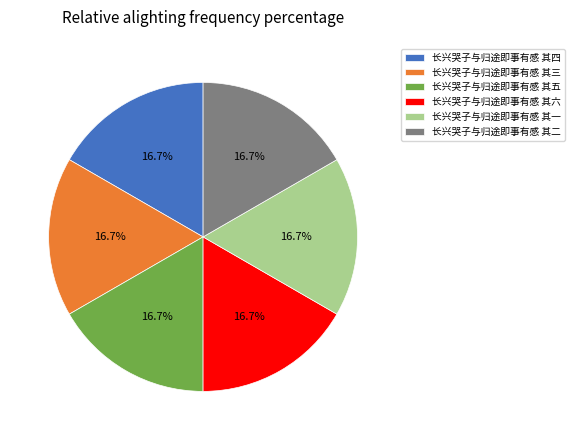

To the nearest percent, what is the combined percentage of 长兴哭子与归途即事有感 其三 and 长兴哭子与归途即事有感 其二?

33%